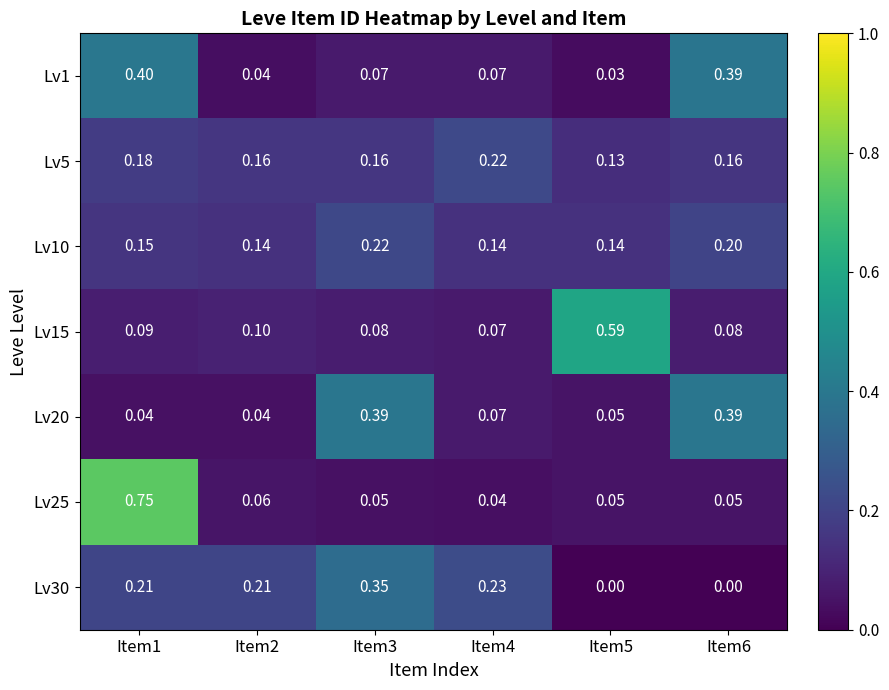

Is the value of Lv1 at Item1 greater than the value of Lv15 at Item2?

Yes